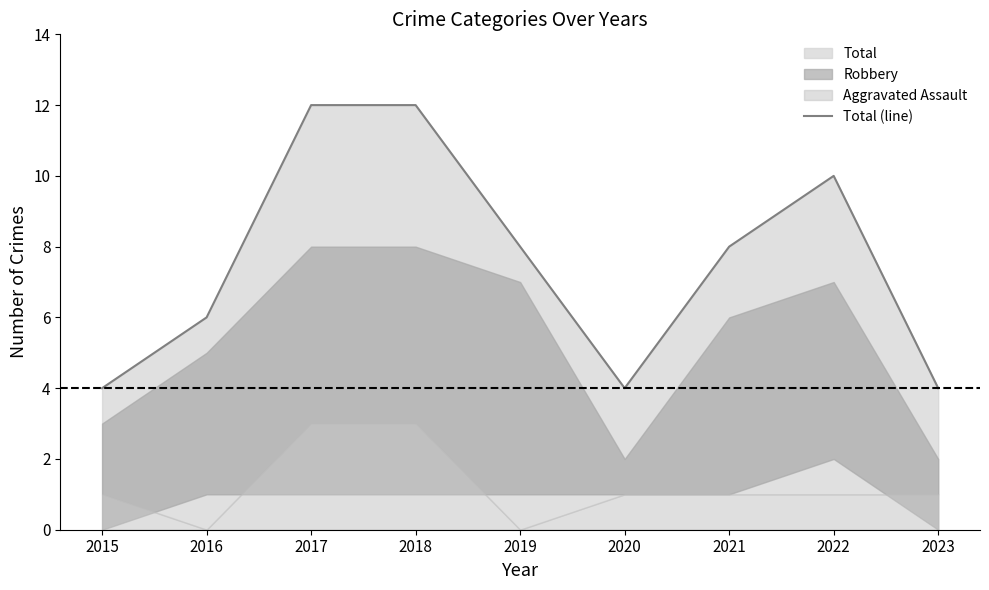

The value at 2020 is 4. True or false?

True